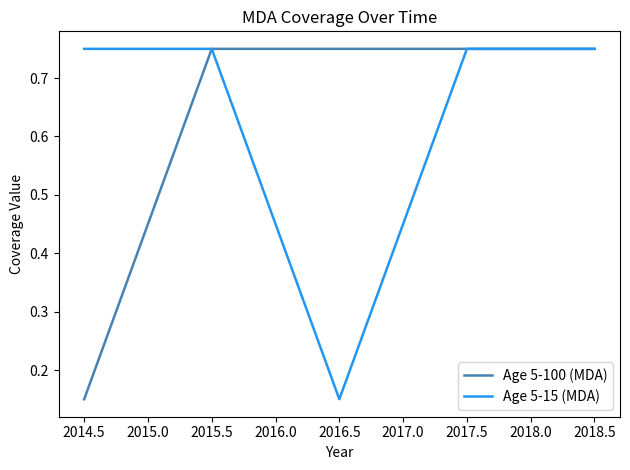

Where is Age 5-100 (MDA) nearest to the value 0?

2014.5